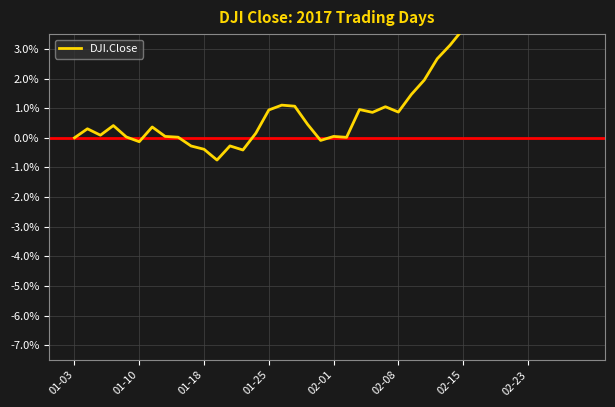

The chart shows a value of 1.3 at 22. True or false?

False